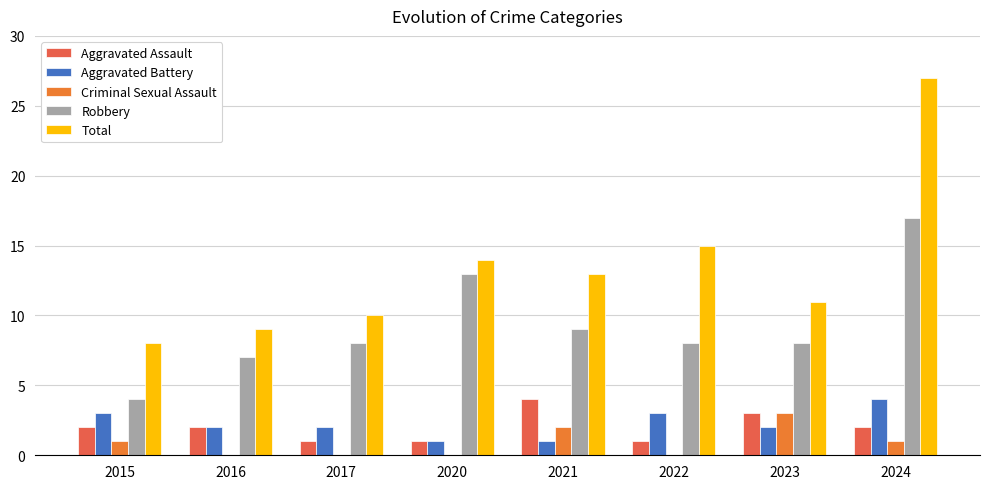

What is the difference between the Robbery values at 2024 and 2020?

4